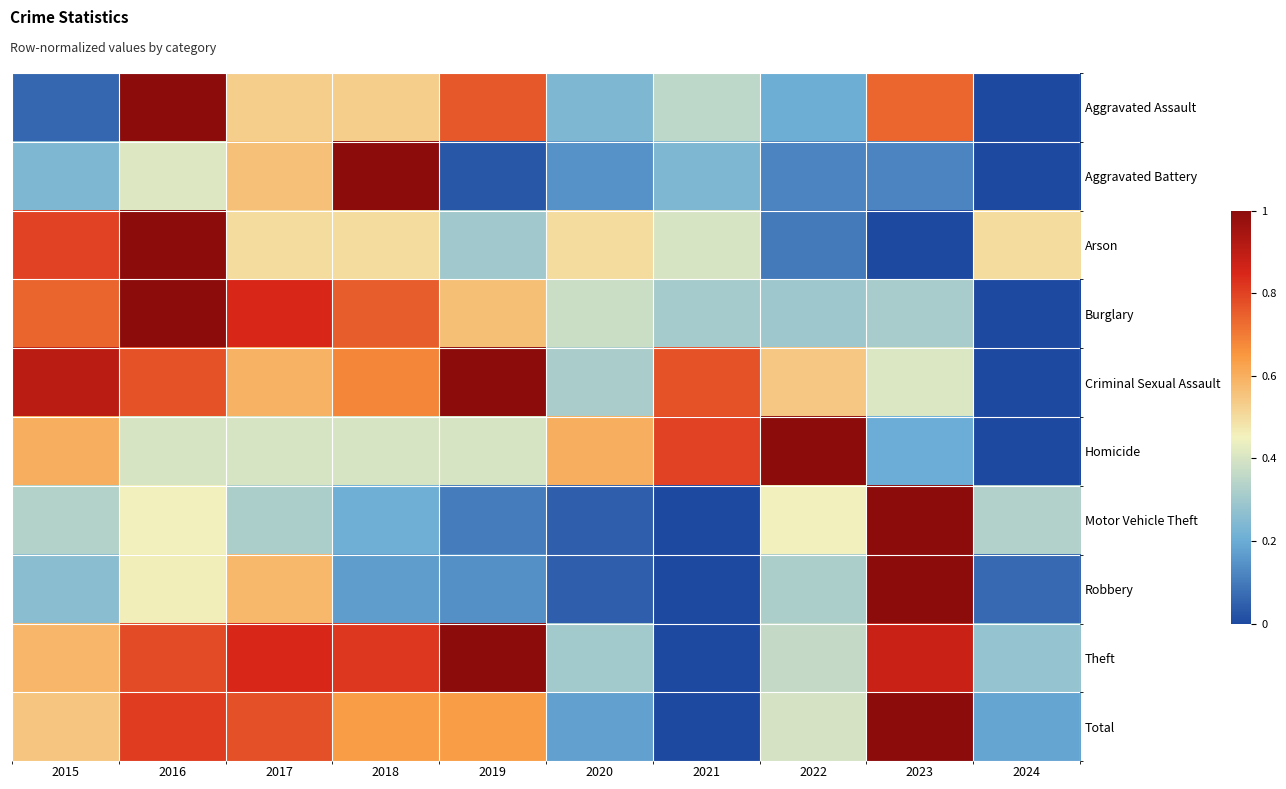

Between 2015 and 2021, which is larger?

2021